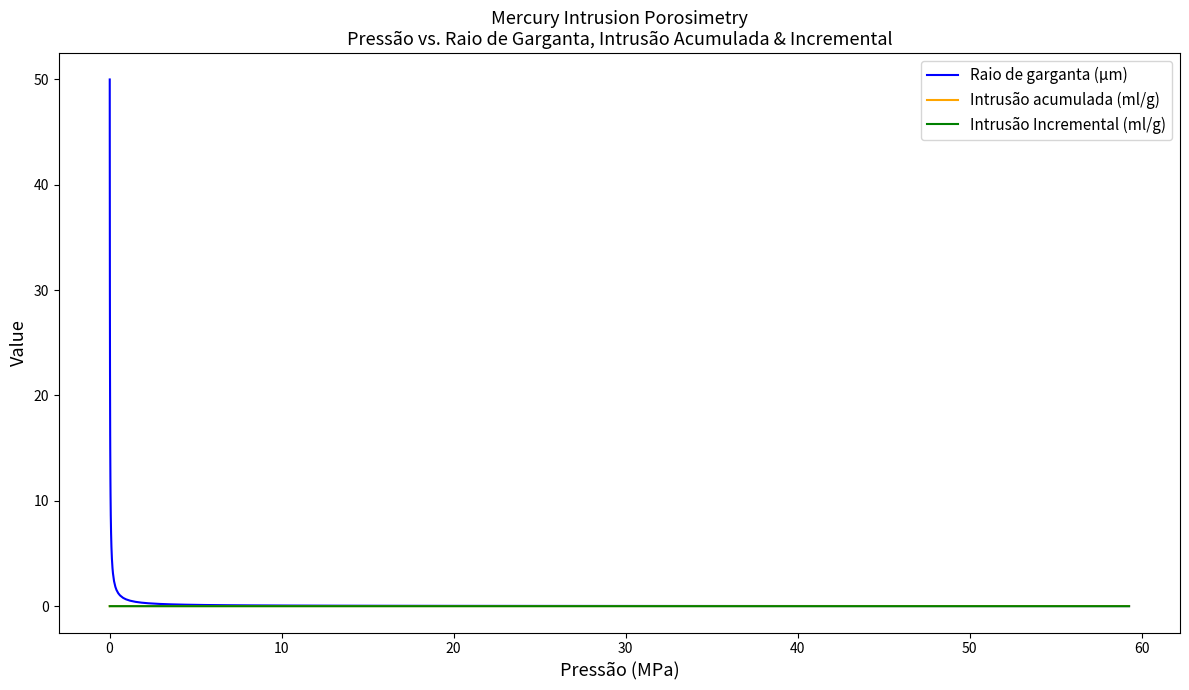

What is the highest value of the Raio de garganta (μm) series?

50.0